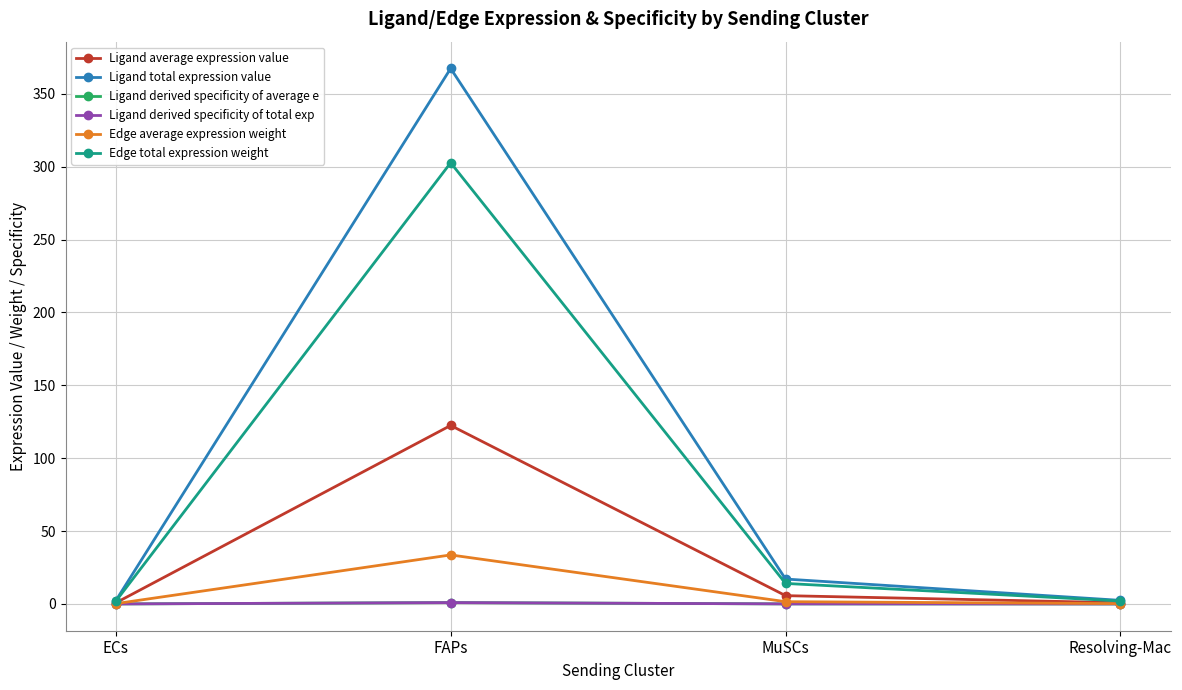

Does the chart display data point markers on the line(s)?

Yes